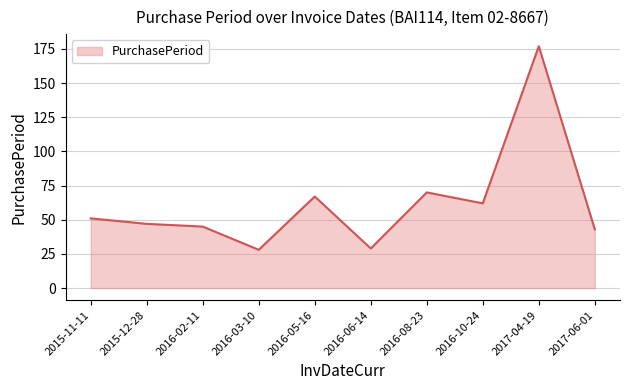

What position from the right is 2016-08-23?

4